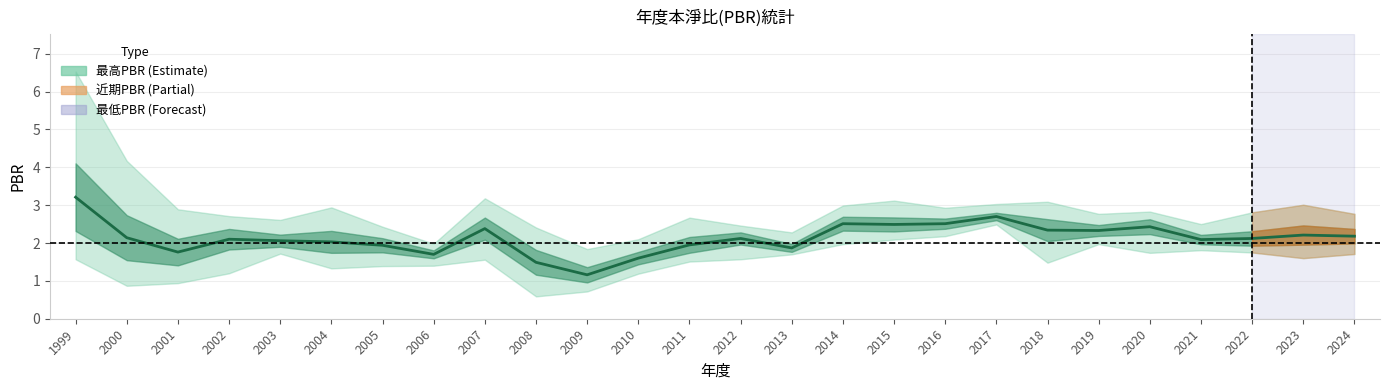

At which category does the data reach its first local peak?

2002